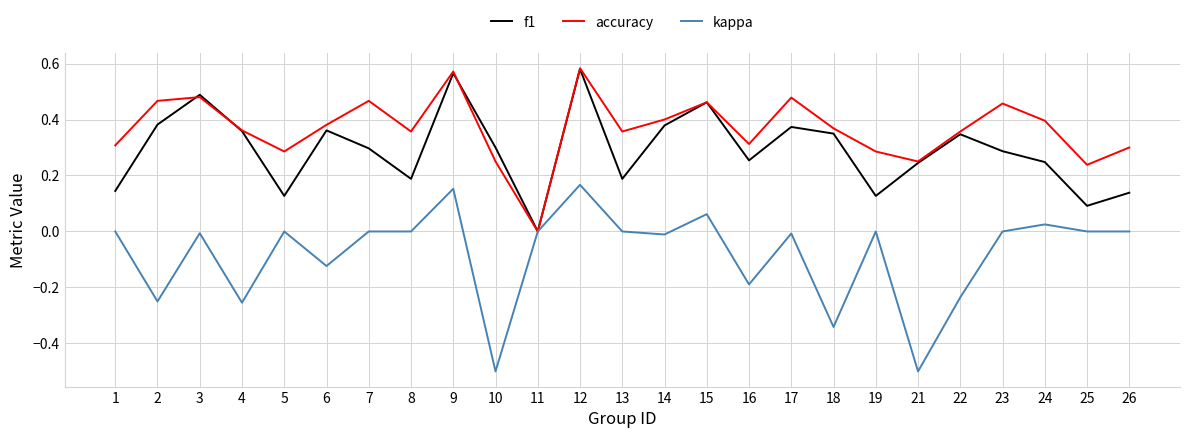

Which series has the largest total across all categories?

accuracy